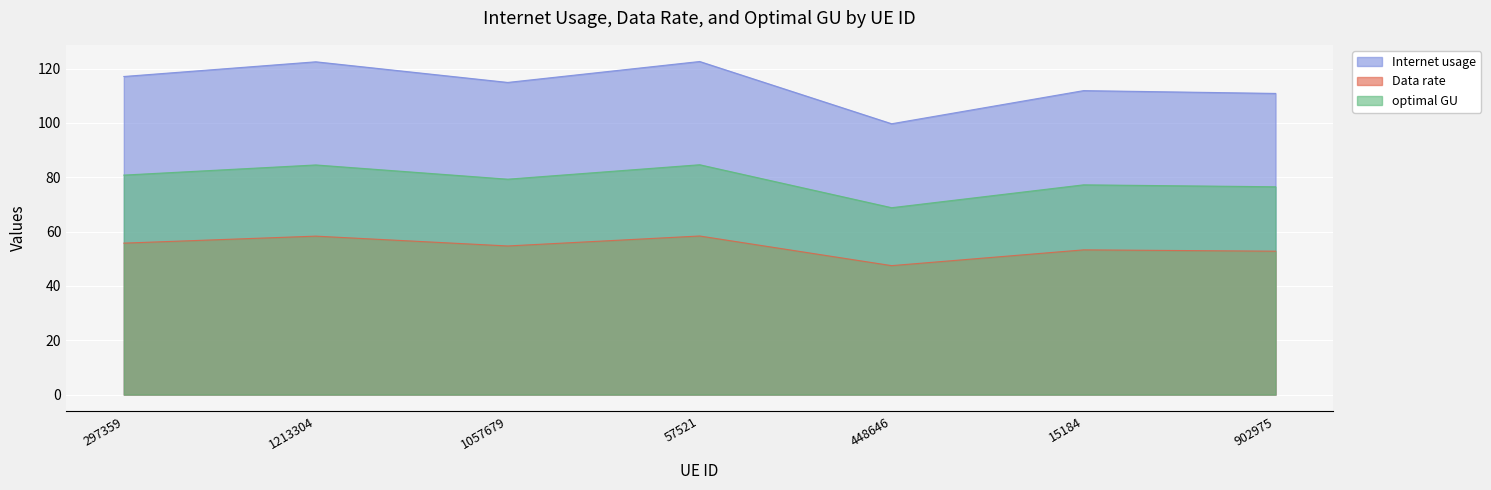

Read the optimal GU value at 57521.

84.6